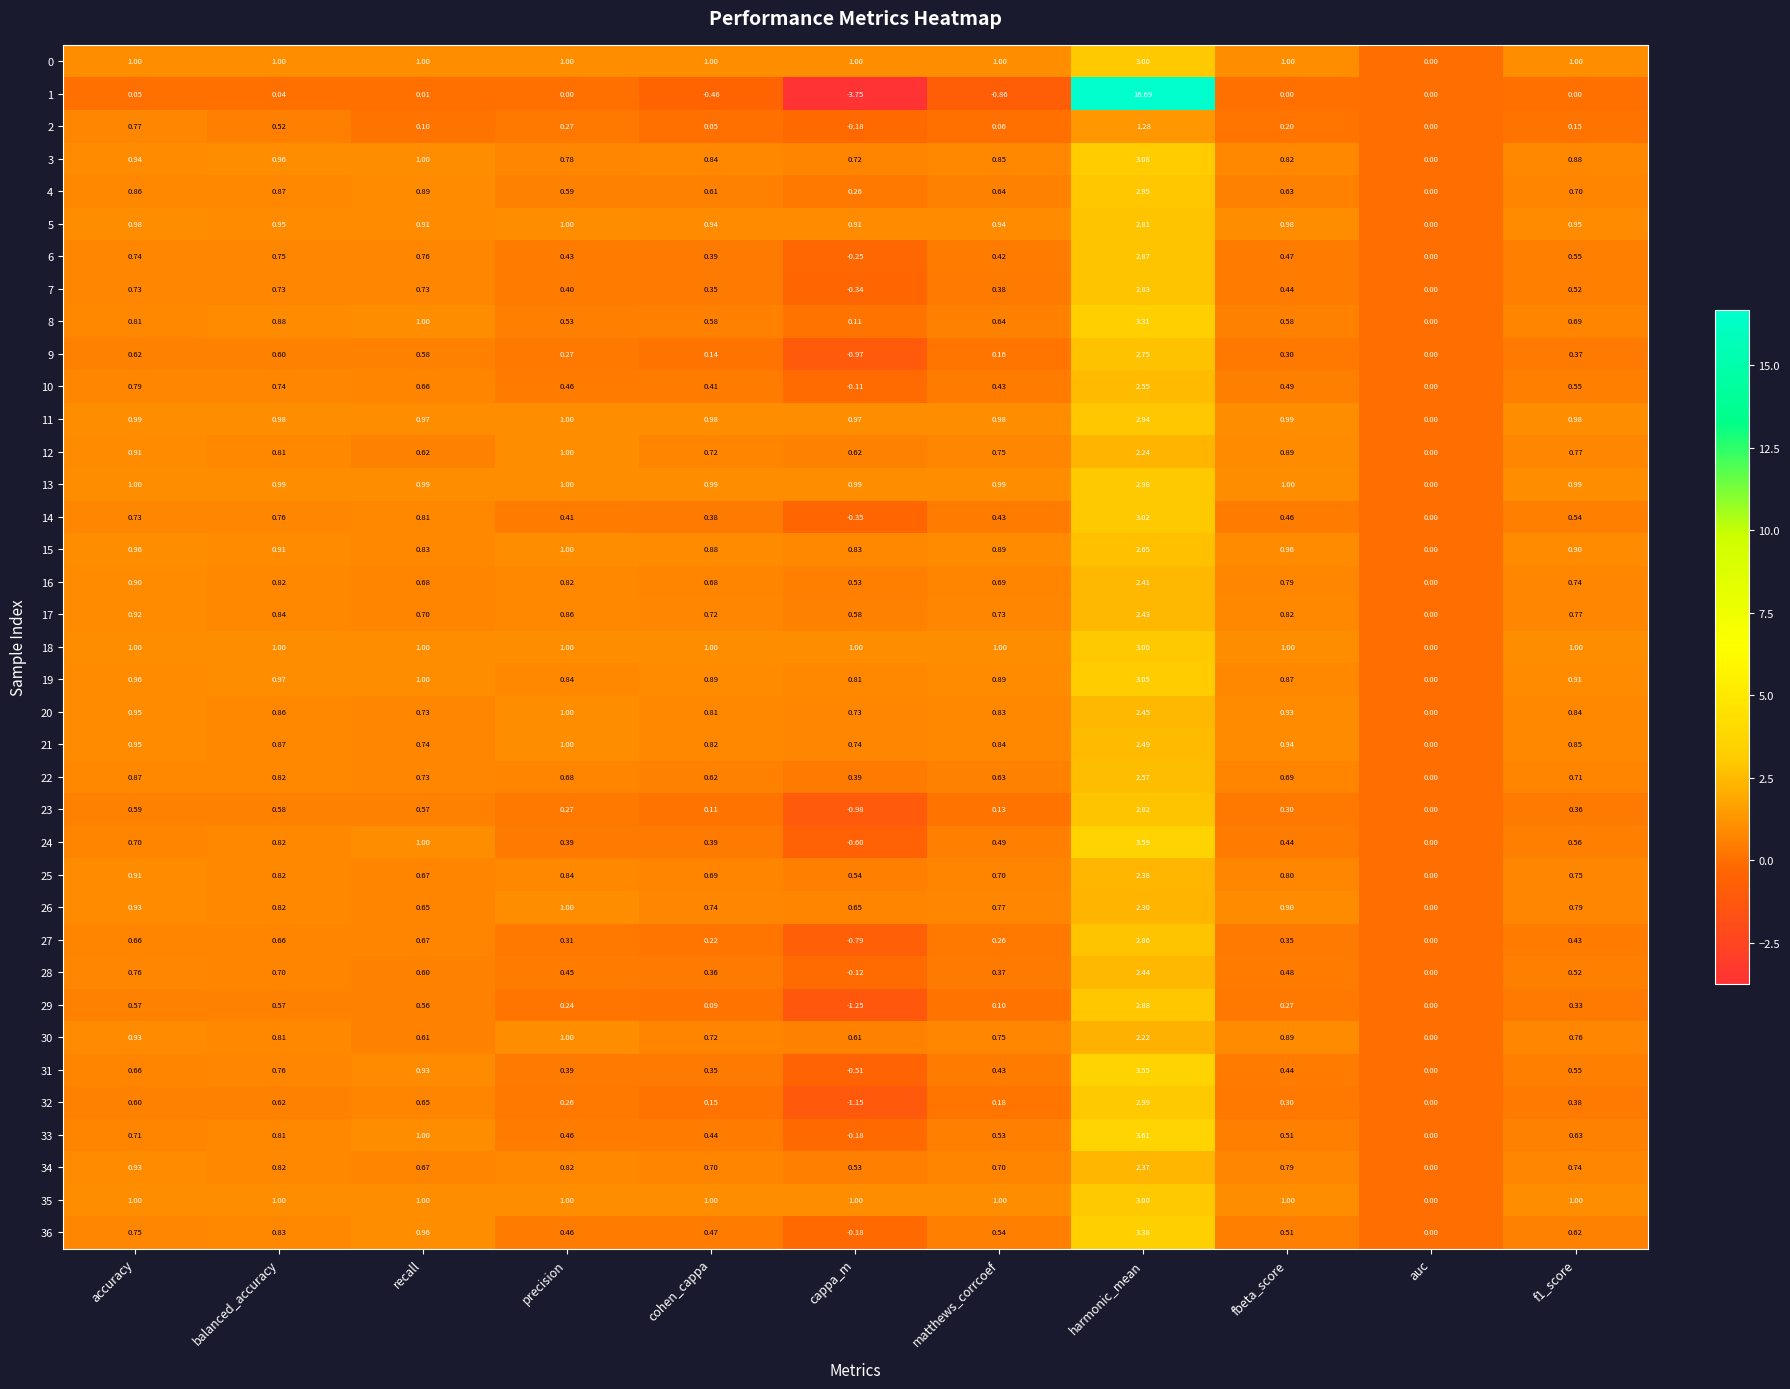

Where is 36 nearest to the value 1?

recall